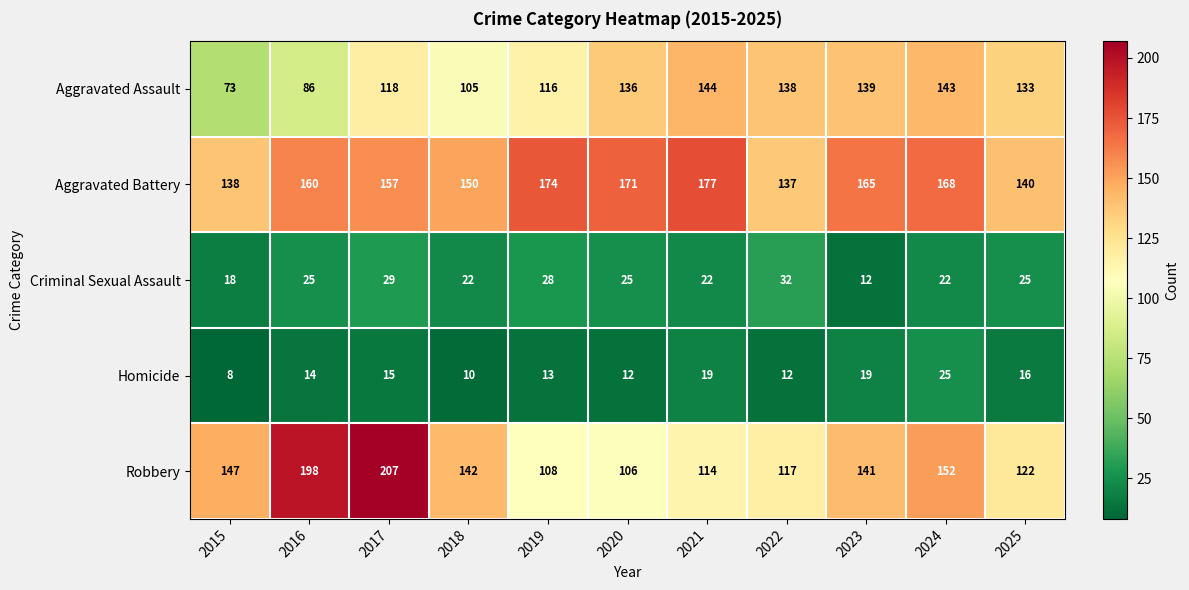

Is it true that Criminal Sexual Assault equals 10 at 2017?

False